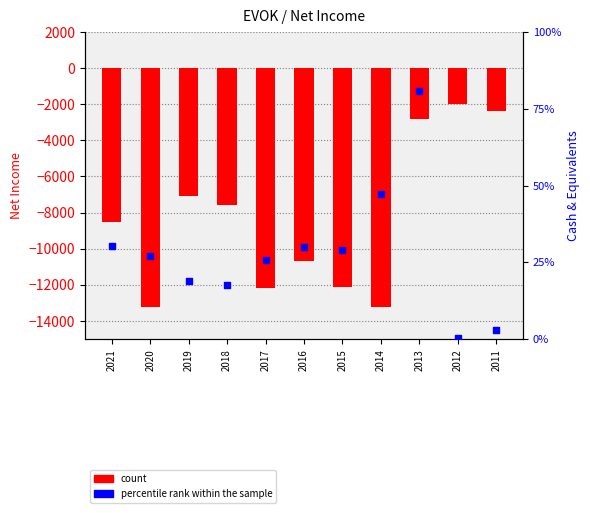

At how many categories does at least one series exceed -6317?

11